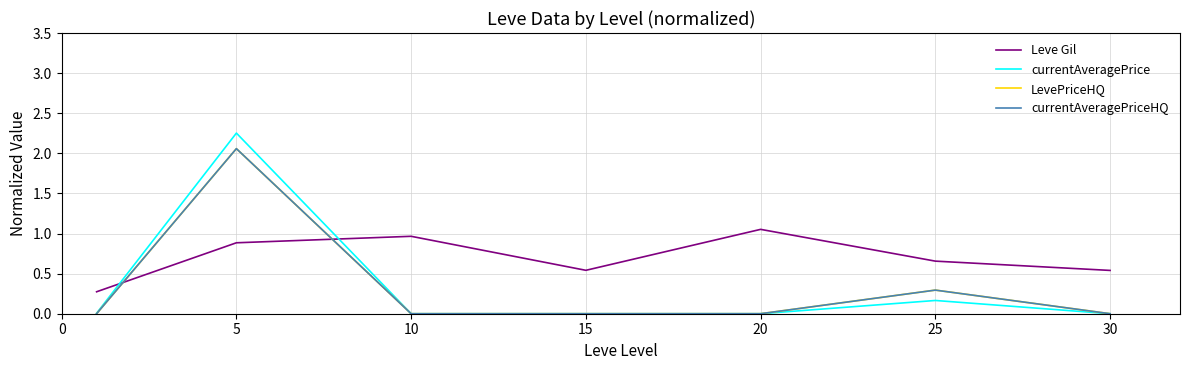

Which series has the largest range (max minus min)?

currentAveragePrice